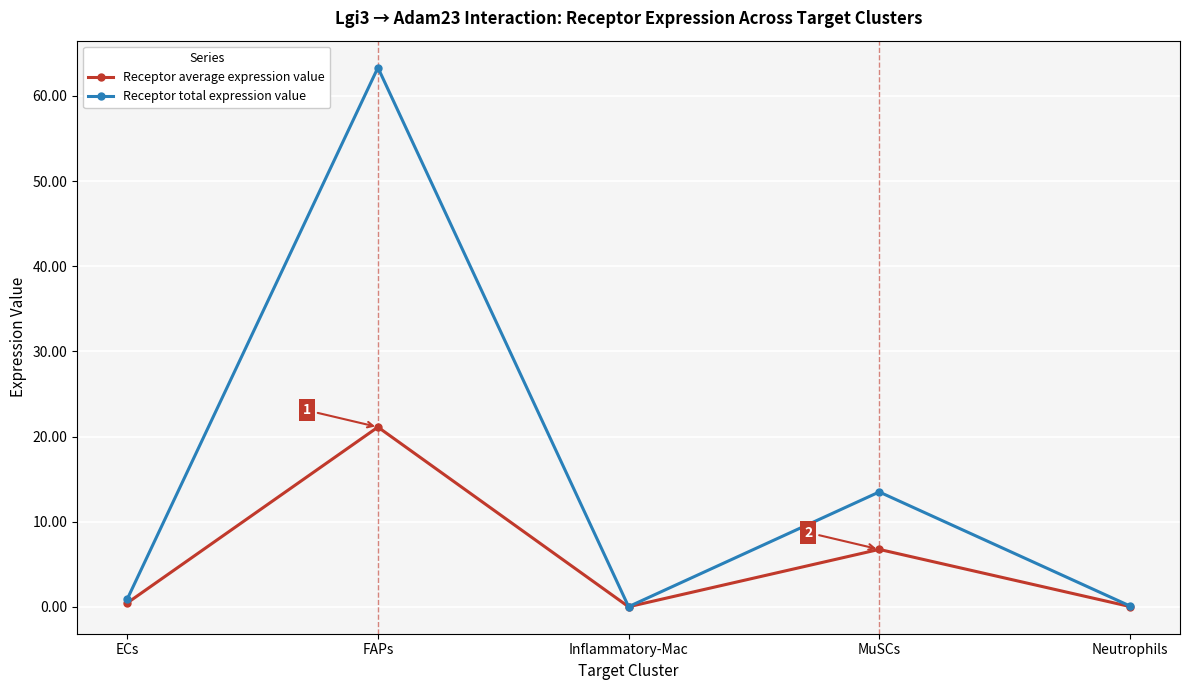

Which series has the largest total across all categories?

Receptor total expression value